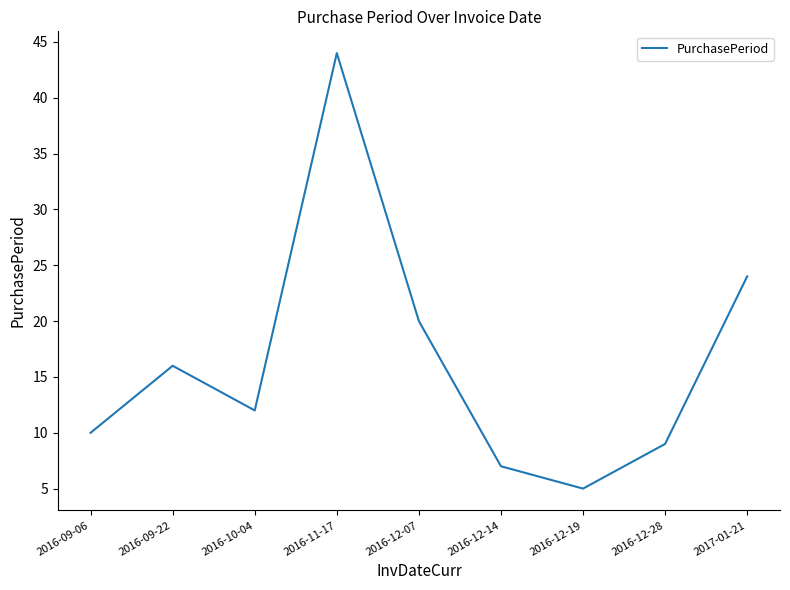

Rank the categories by value from lowest to highest.

2016-12-19, 2016-12-14, 2016-12-28, 2016-09-06, 2016-10-04, 2016-09-22, 2016-12-07, 2017-01-21, 2016-11-17